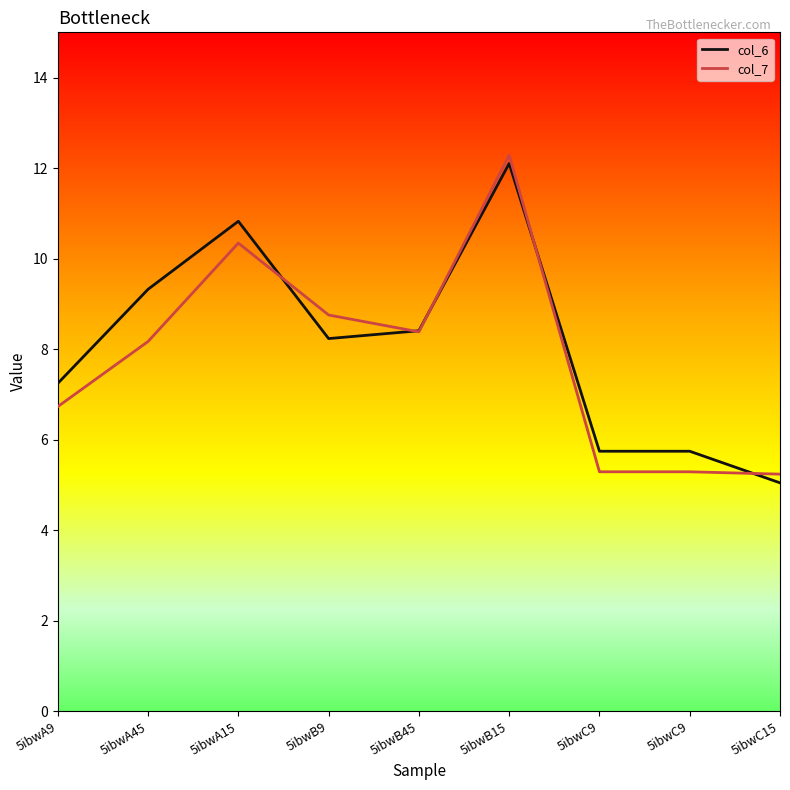

What are all the series names shown in the legend?

col_6, col_7